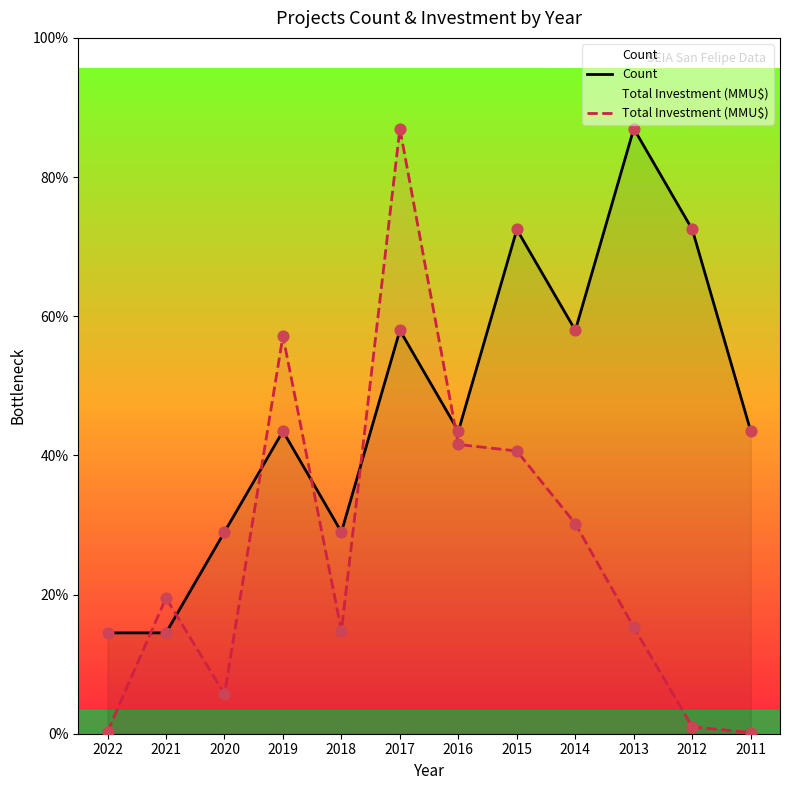

What are all the series names shown in the legend?

Count, Total Investment (MMU$)